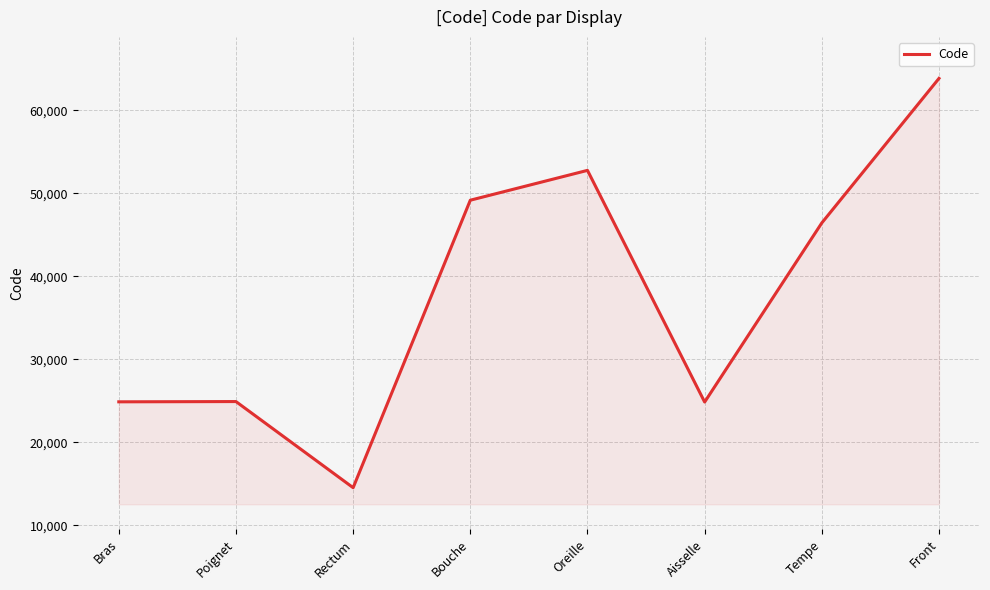

What is the sum of all values?

301498